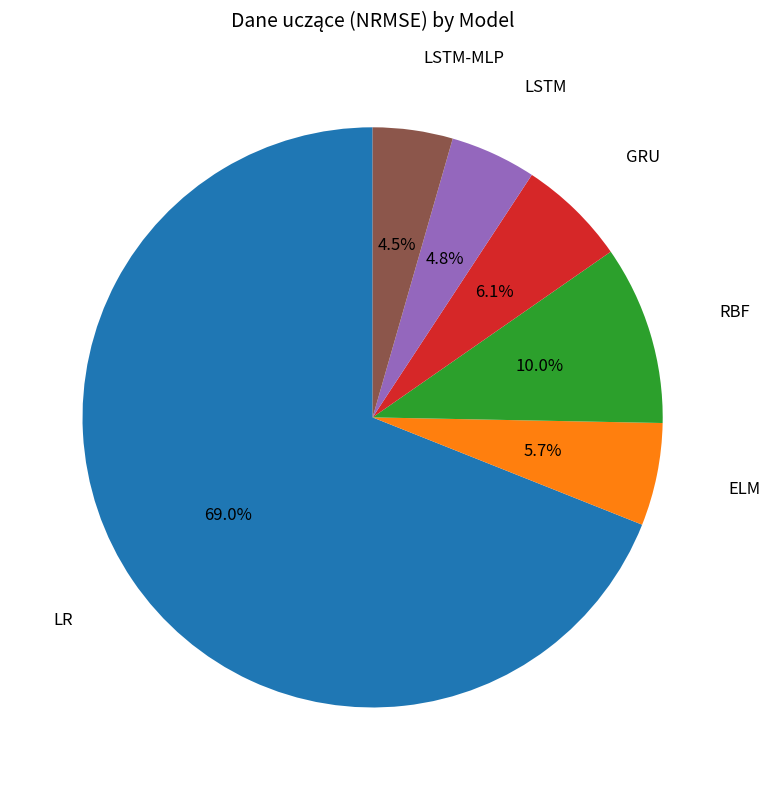

Is there any slice that represents more than half of the pie?

Yes